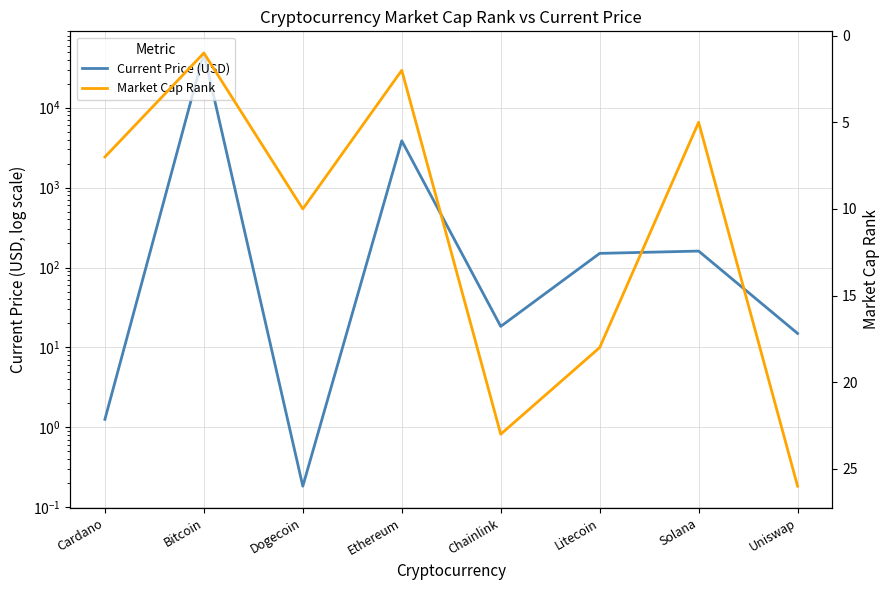

What is the minimum value for Market Cap Rank?

1.0